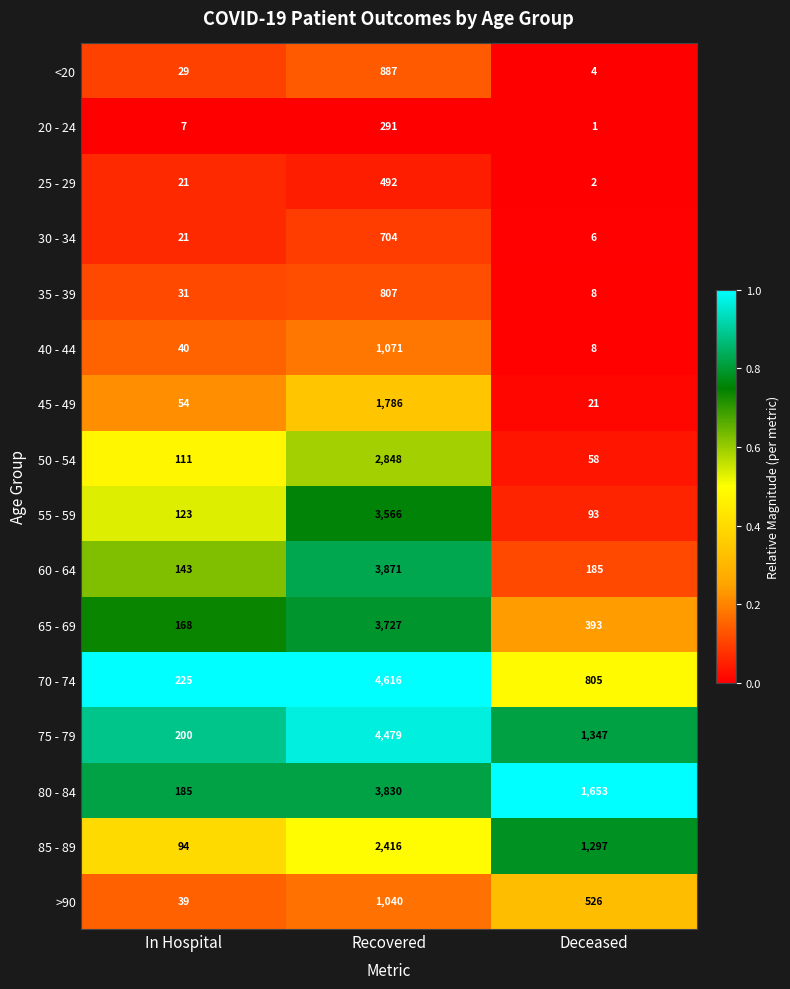

What is the sum of all 85 - 89 values?

3807